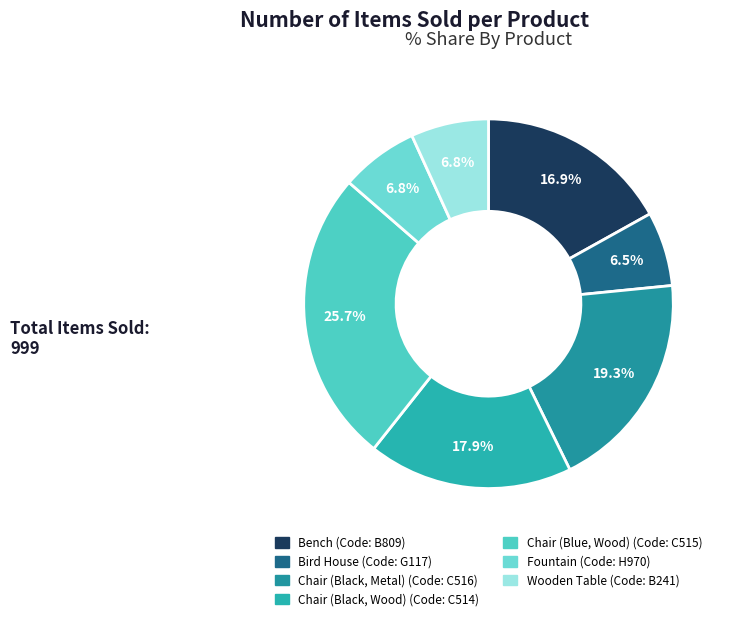

How many slices are in this pie chart?

7